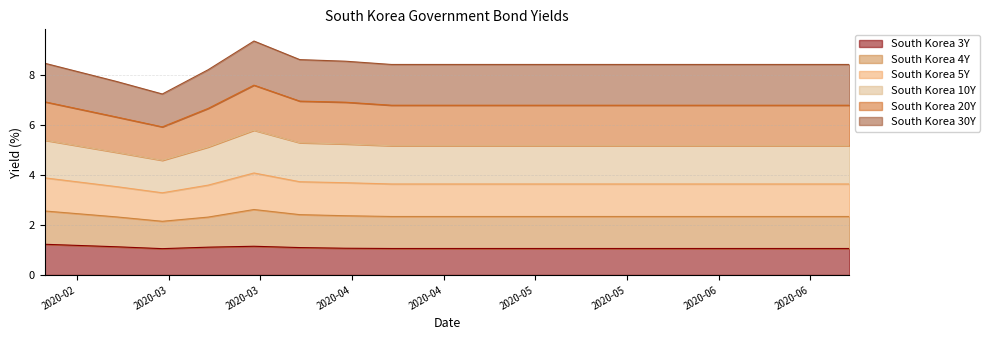

At how many categories does at least one series exceed 7?

18